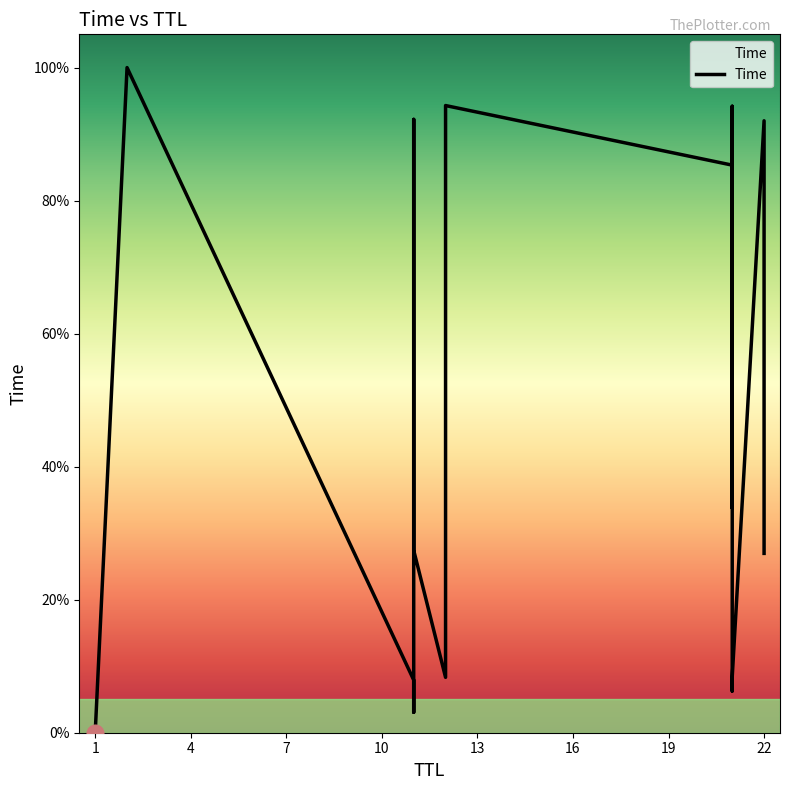

The value at 1 is 0.0. True or false?

False